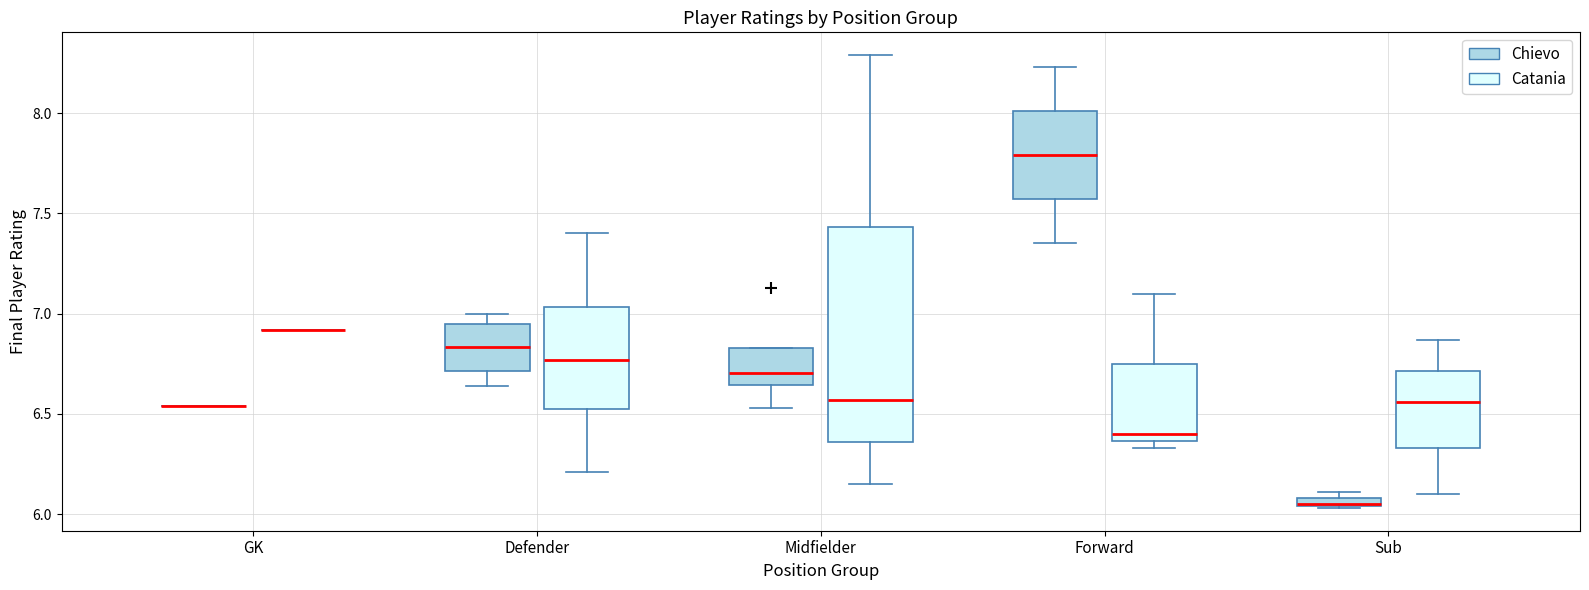

Which box is the tallest, from its lower edge to its upper edge?

Midfielder (Catania)